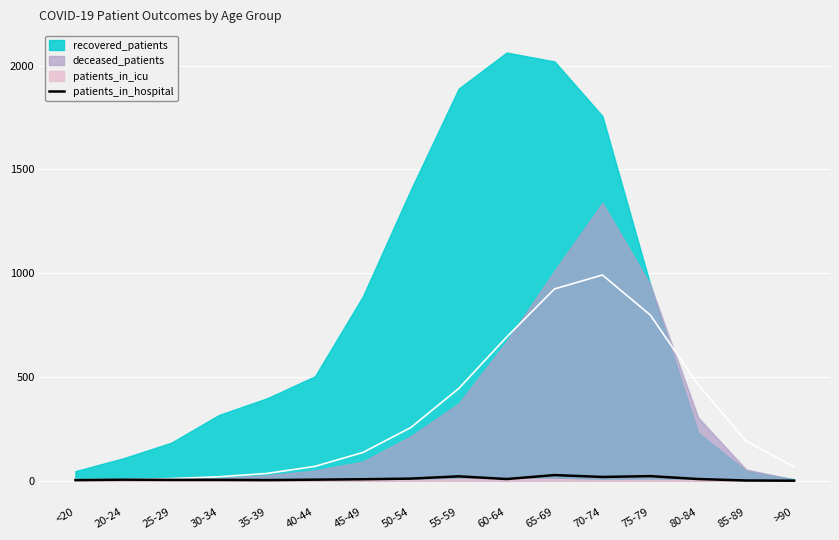

True or false: patients_in_hospital has a value of 8 at 80-84.

True